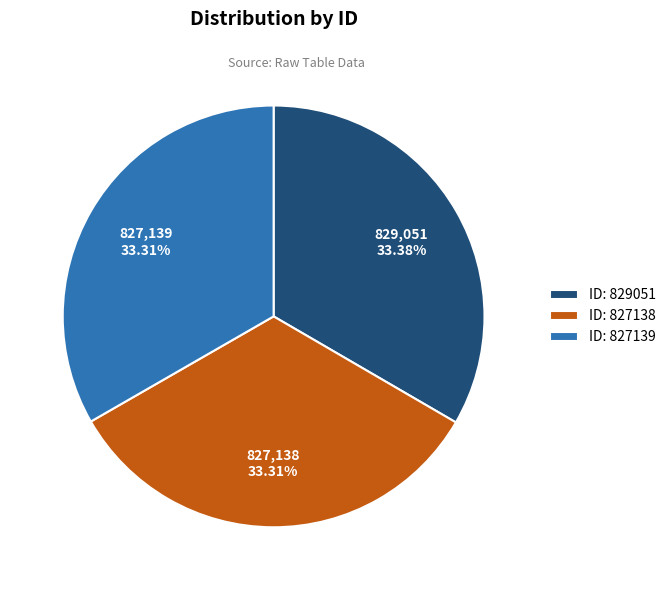

Is the sum of ID: 827138 and ID: 829051 greater than half?

Yes